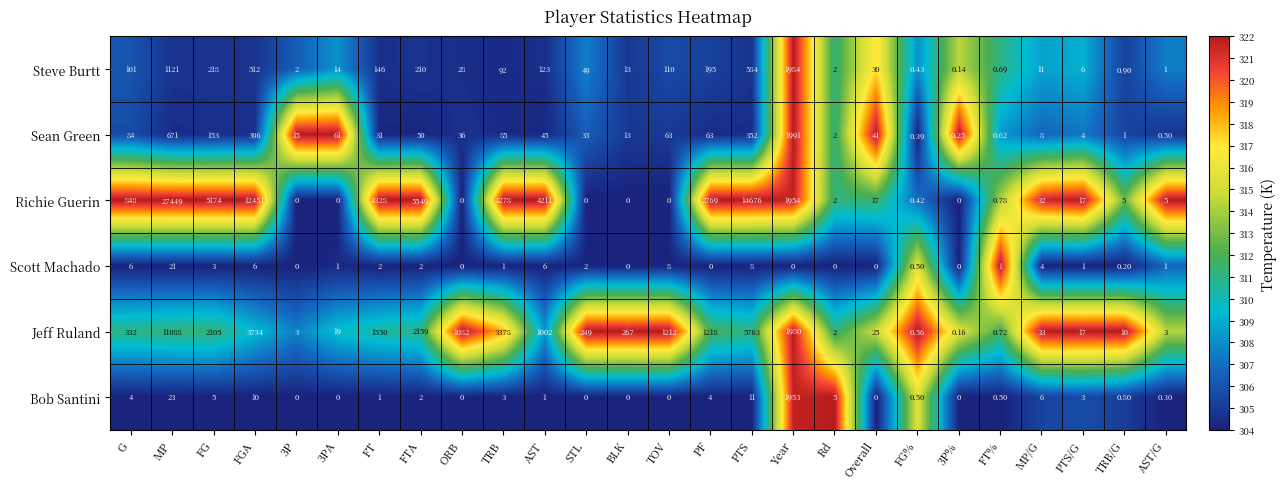

At how many categories does at least one series exceed 308?

13